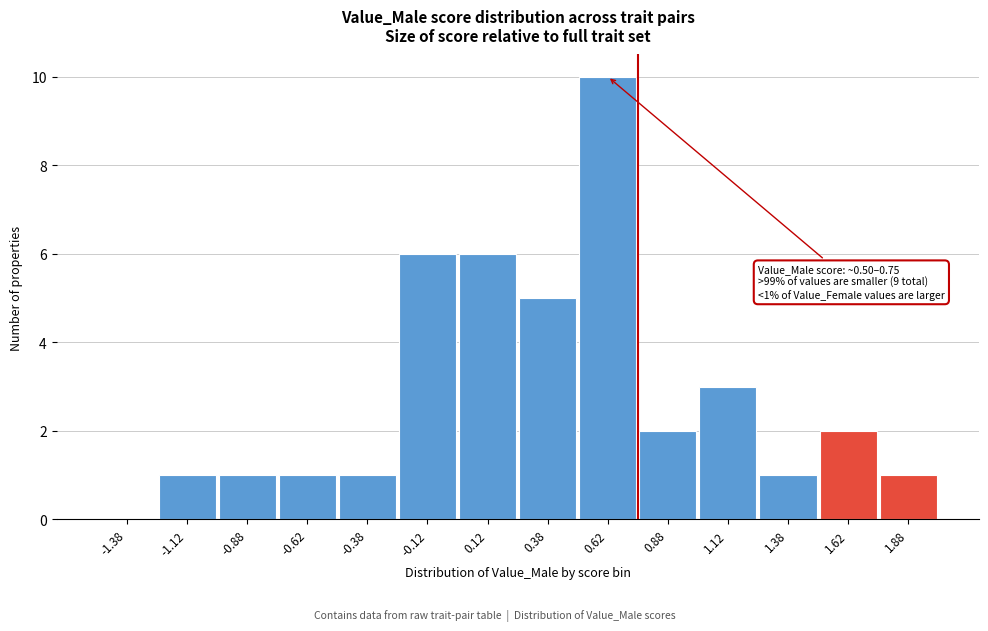

Reading left to right, extract all data points from this chart.

-1.38=0	-1.12=1	-0.88=1	-0.62=1	-0.38=1	-0.12=6	0.12=6	0.38=5	0.62=10	0.88=2	1.12=3	1.38=1	1.62=2	1.88=1